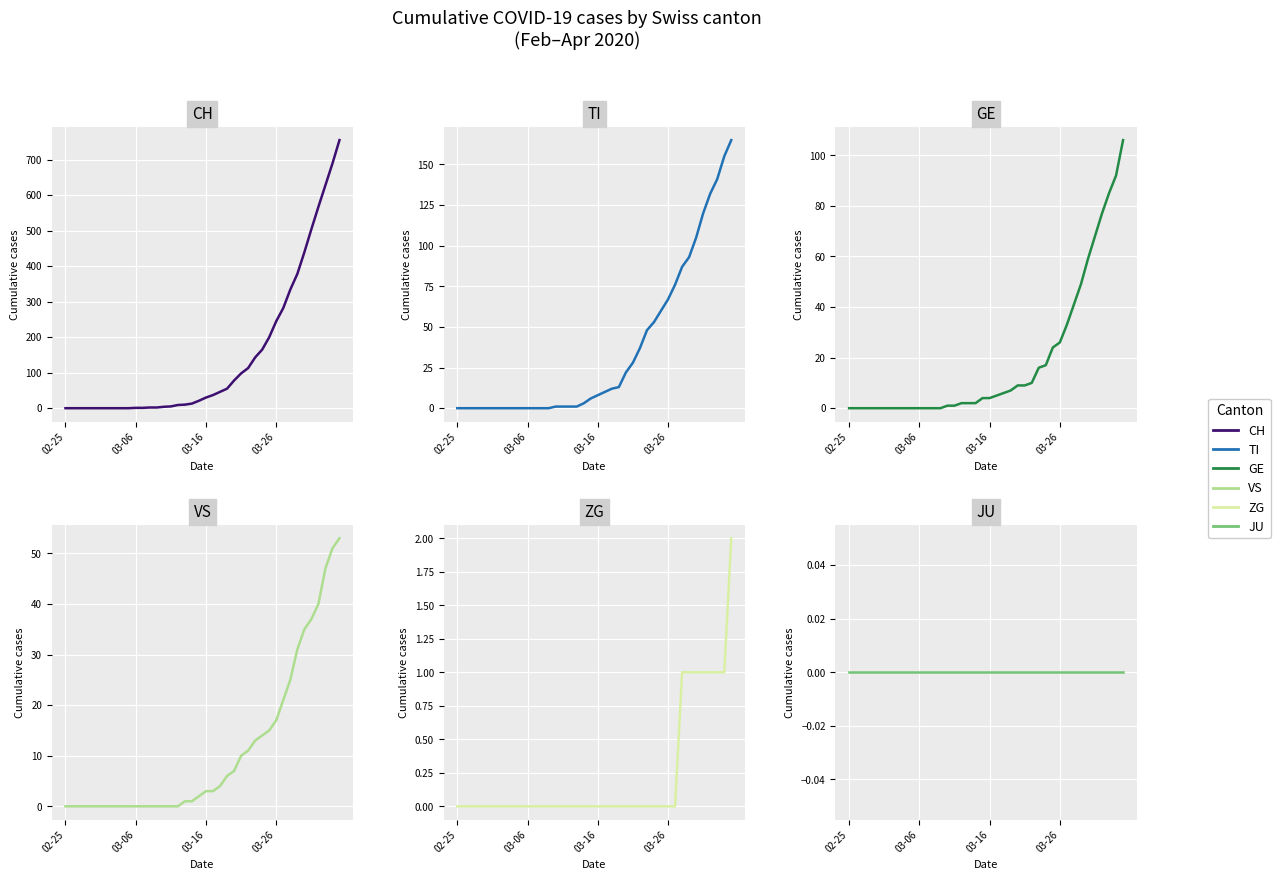

Is the value of JU at 25 greater than the value of TI at 37?

No